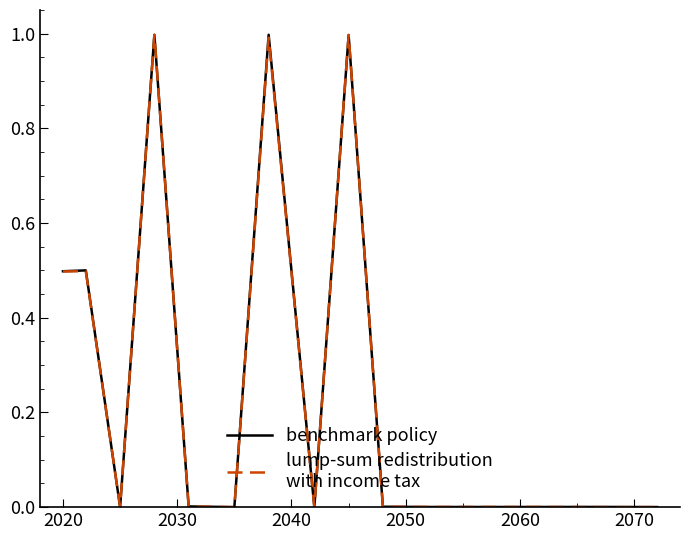

What is the greatest value displayed?

1.0